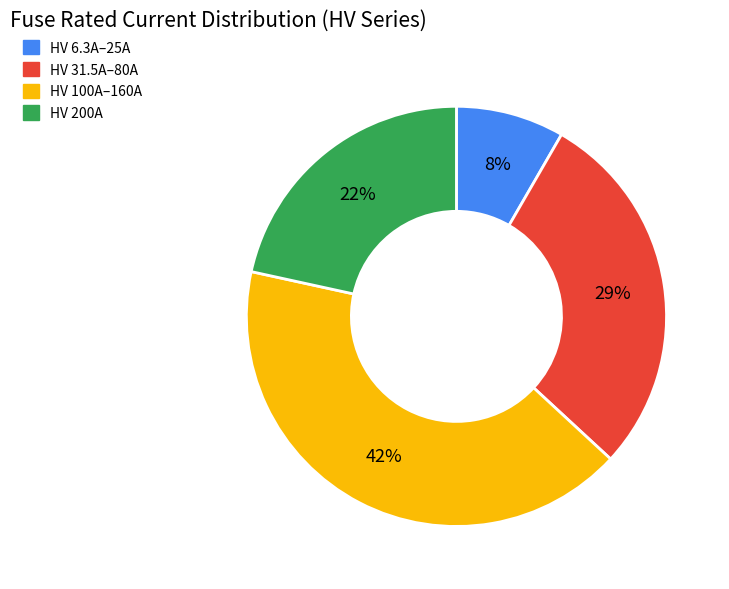

Rank the categories by value from highest to lowest.

HV 100A–160A, HV 31.5A–80A, HV 200A, HV 6.3A–25A